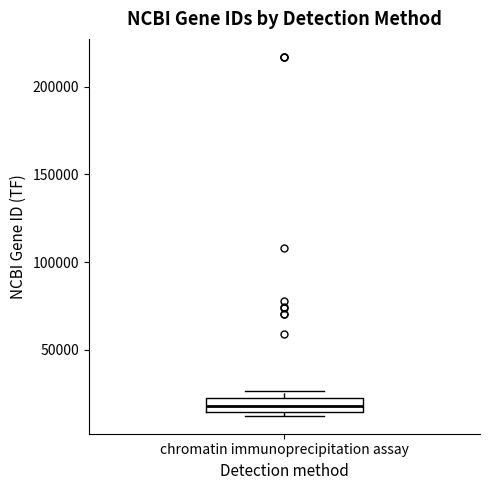

Where is the lower edge of the box for chromatin immunoprecipitation assay on the y-axis? The values are not printed on the chart, so give them approximately, as read against the axis.

15000